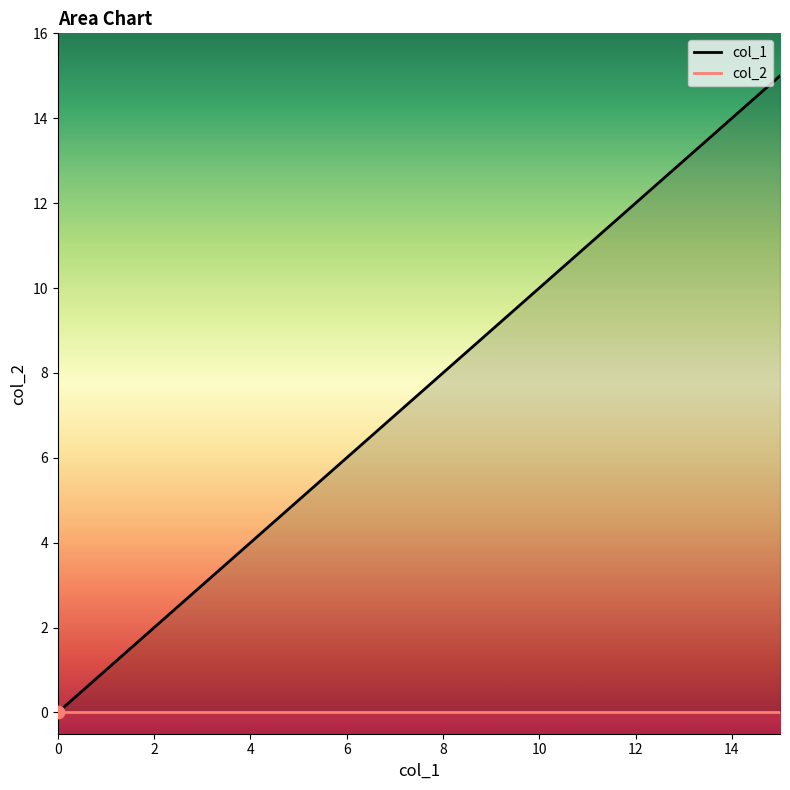

Which series reaches the maximum Y coordinate?

col_1_line